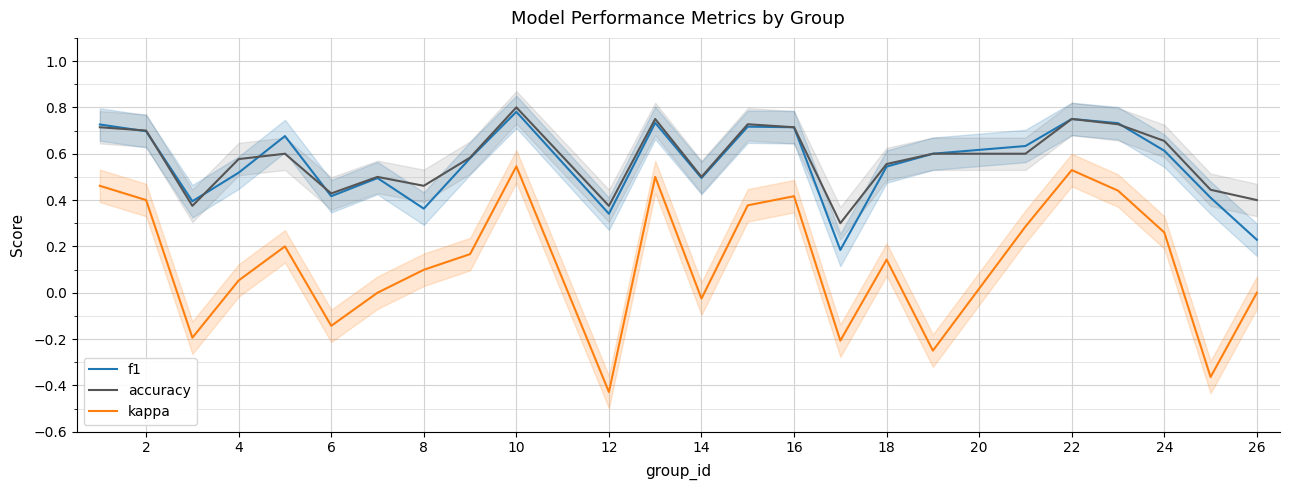

True or false: accuracy has a value of 0.7 at 6.

False